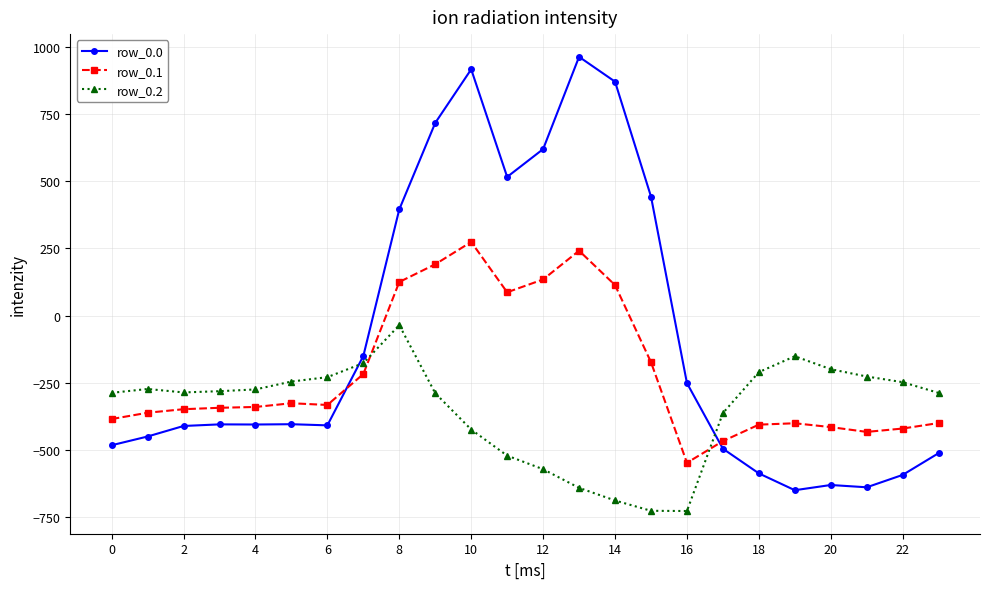

Which series has the largest total across all categories?

row_0.0